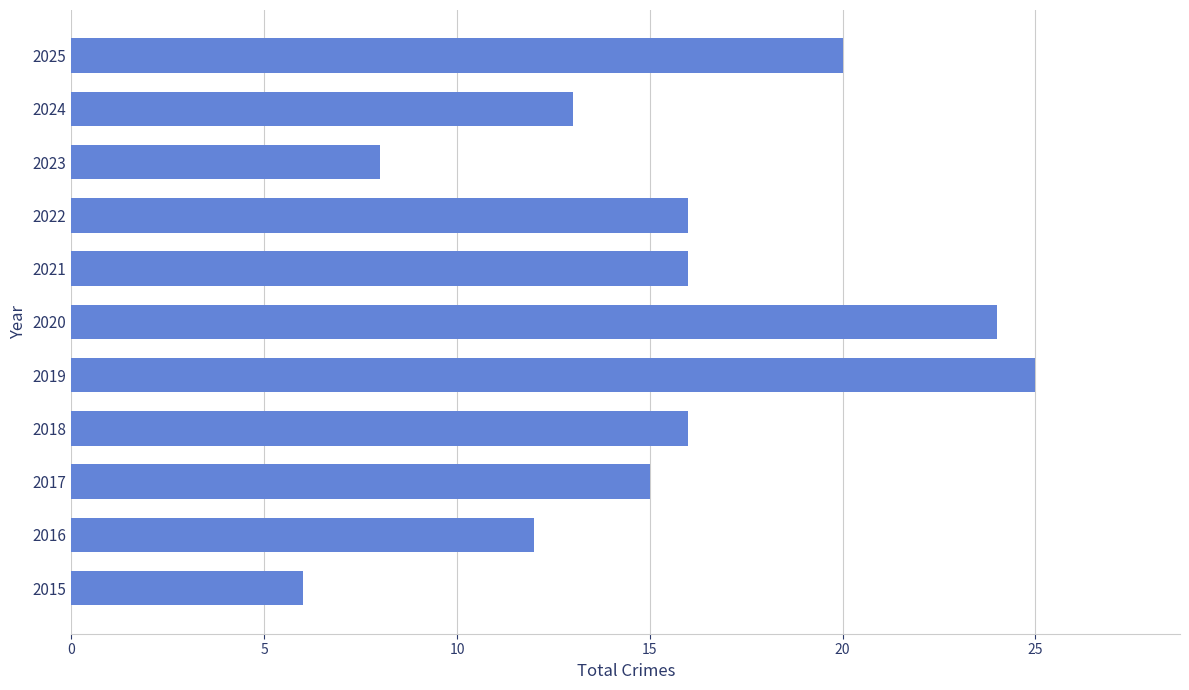

What is the greatest value displayed?

25